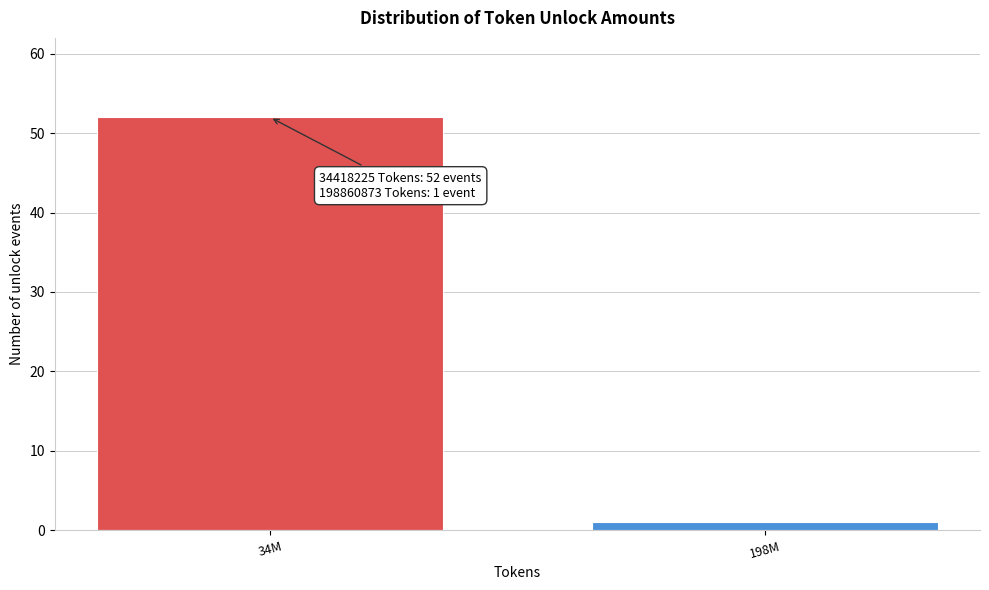

Reading left to right, what are all the values shown in this chart?

52	1